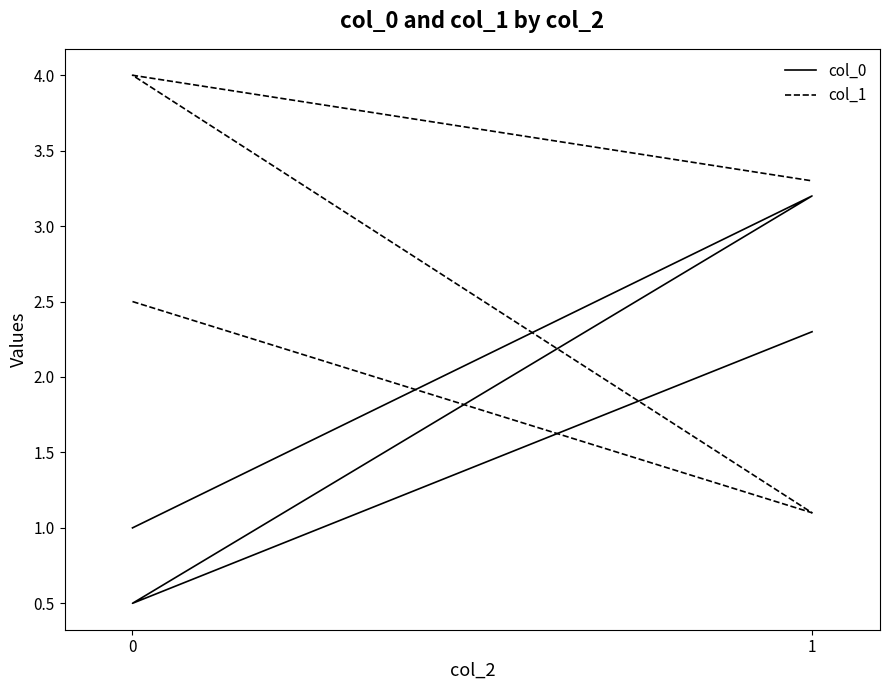

Is this an area chart (filled region under the line)?

No